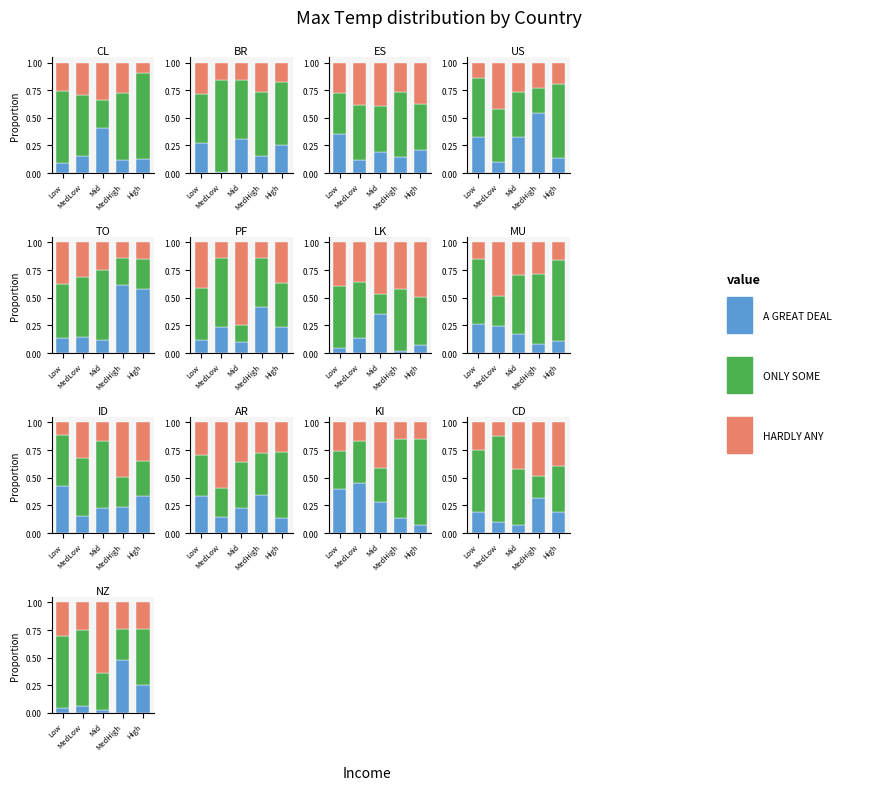

What is the difference between the highest and lowest values at MedHigh?

0.2